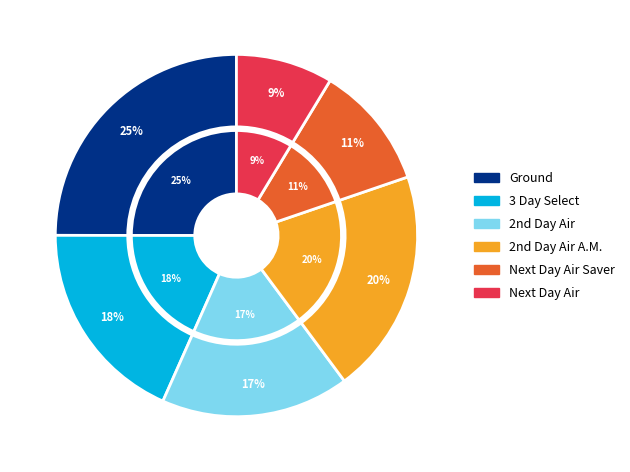

Is it true that Next Day Air Saver is 1% of the pie?

False